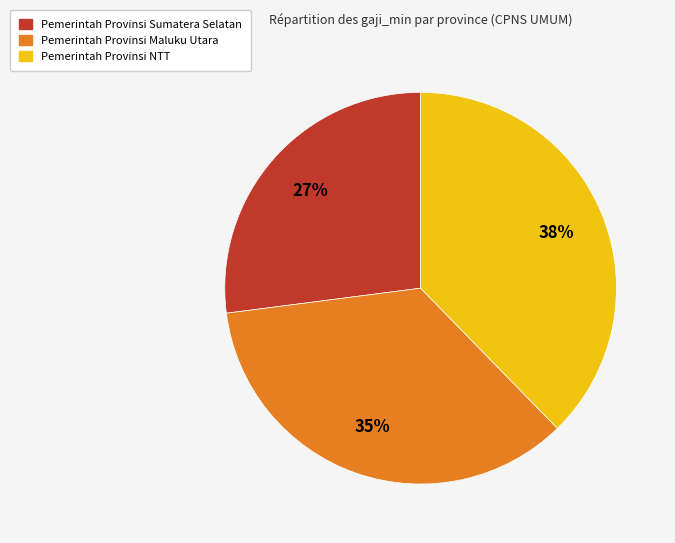

Does Pemerintah Provinsi Sumatera Selatan represent more than half of the total?

No